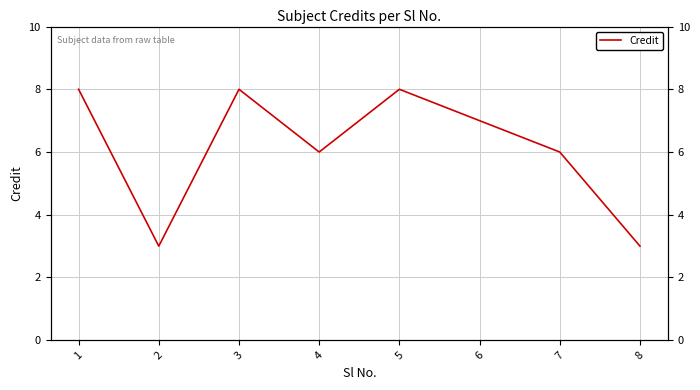

How many values are between 6 and 8?

6